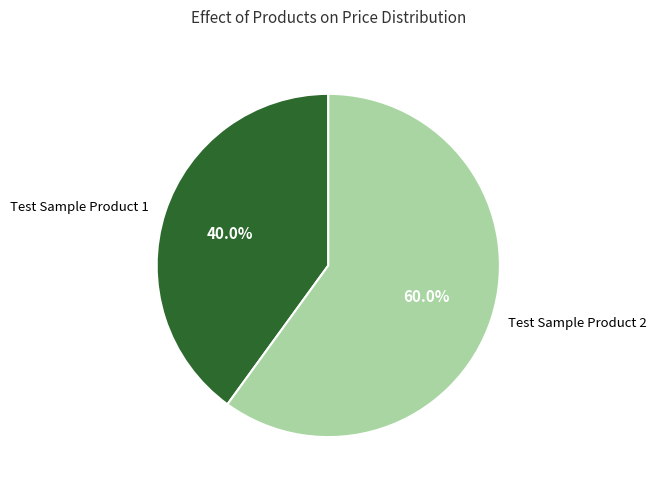

Do Test Sample Product 1 and Test Sample Product 2 together represent more than half of the pie?

Yes